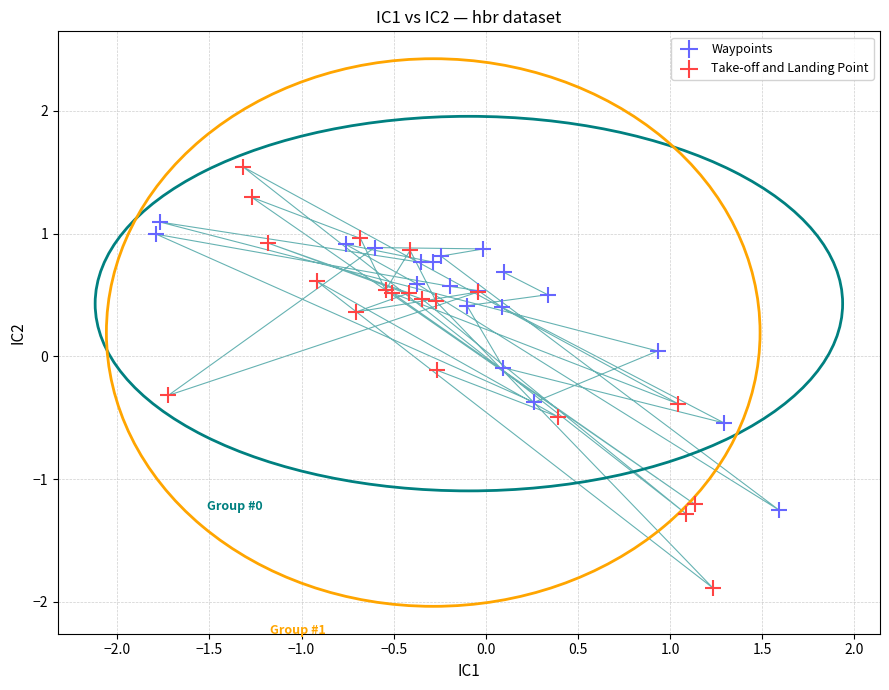

Which series contains the lowest Y value?

Take-off and Landing Point